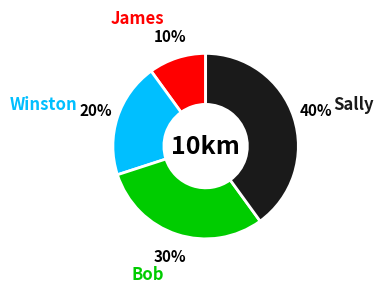

The Winston slice represents 20% of the pie. True or false?

True